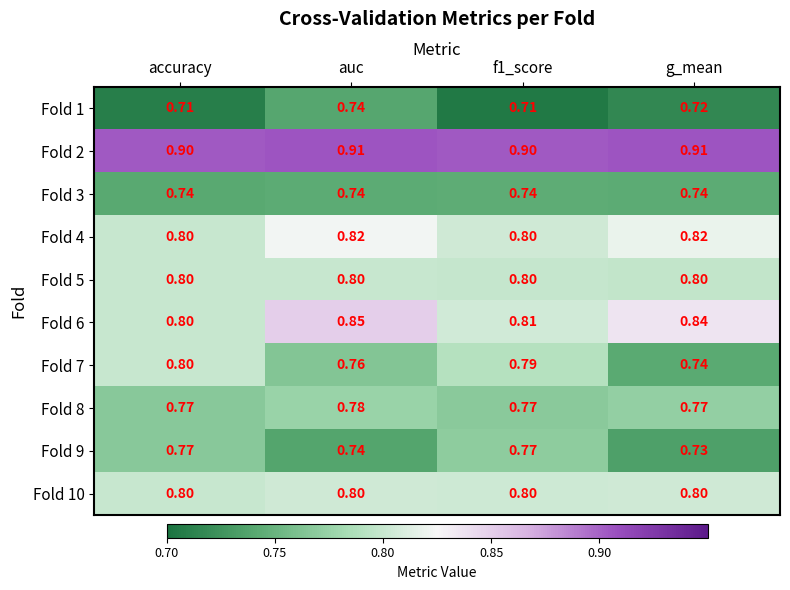

At which label is Fold 6 closest to 0?

accuracy